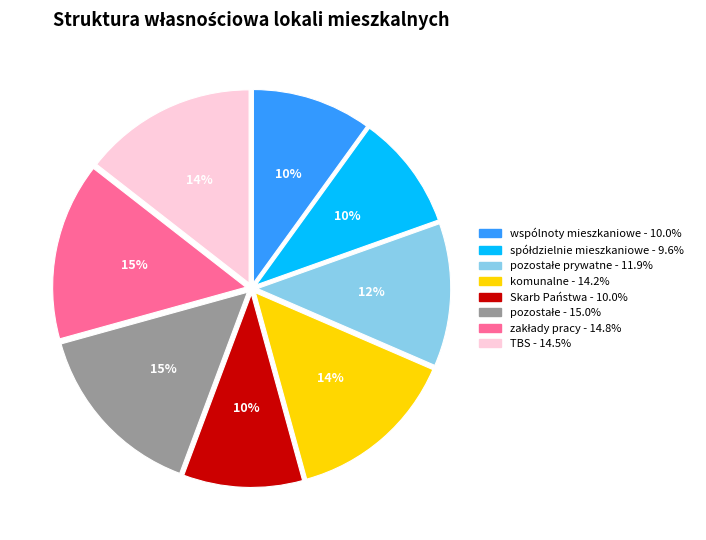

To the nearest percent, what is the average slice percentage?

12%